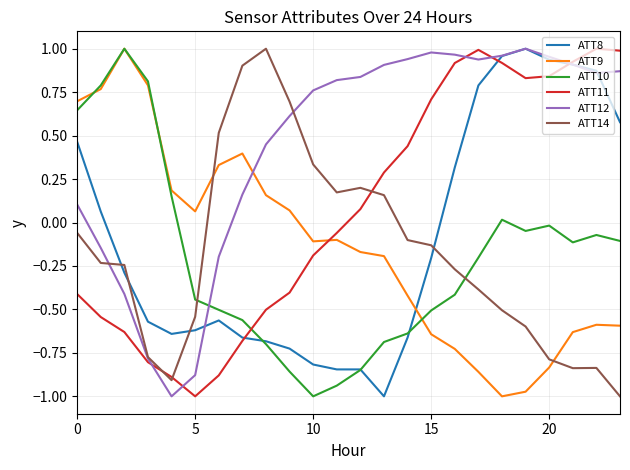

Which series ends up on top after the final intersection of ATT8 and ATT14?

ATT8